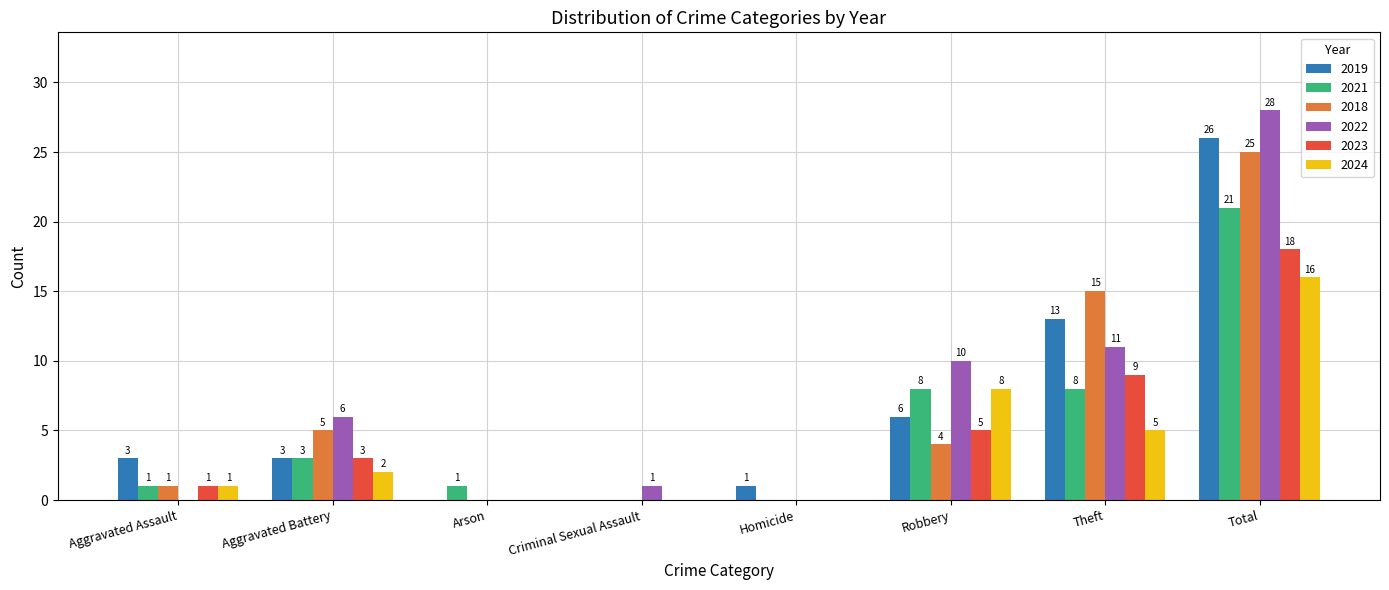

Between Homicide and Total, which series saw the biggest shift?

2022